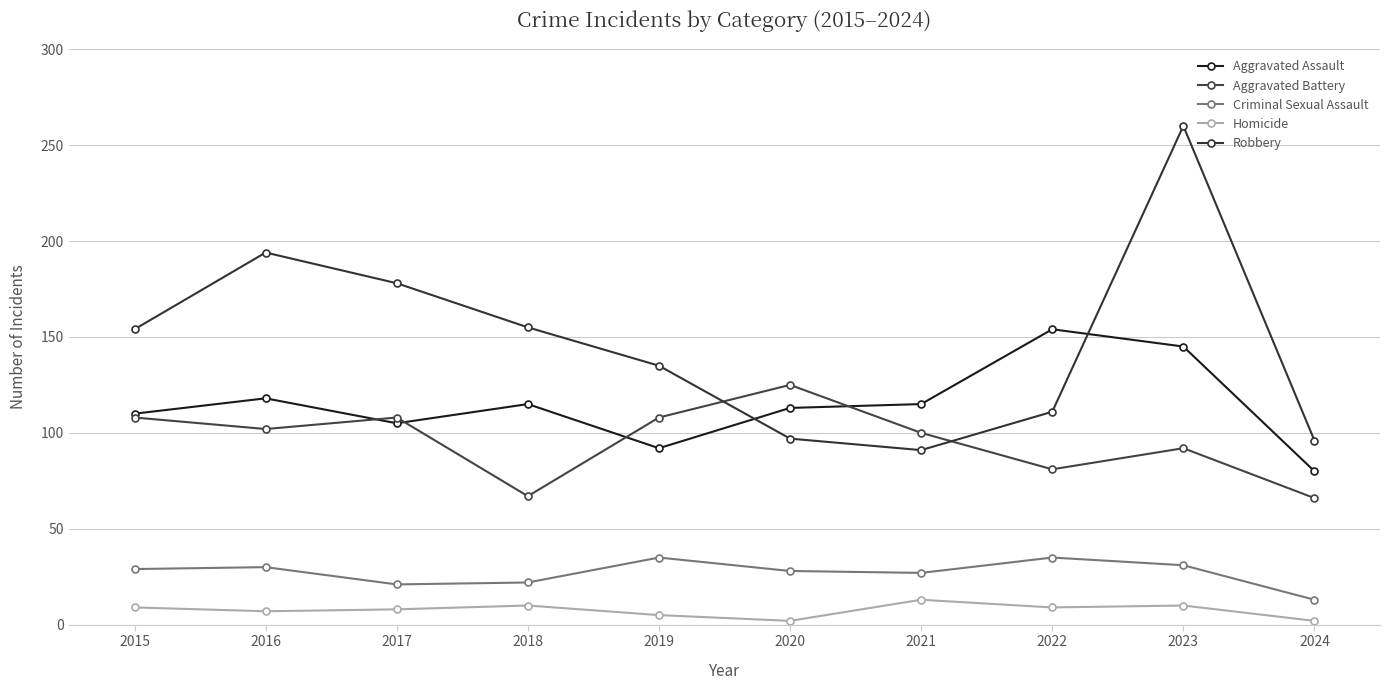

Where do Robbery and Aggravated Assault first cross each other?

2019 and 2020